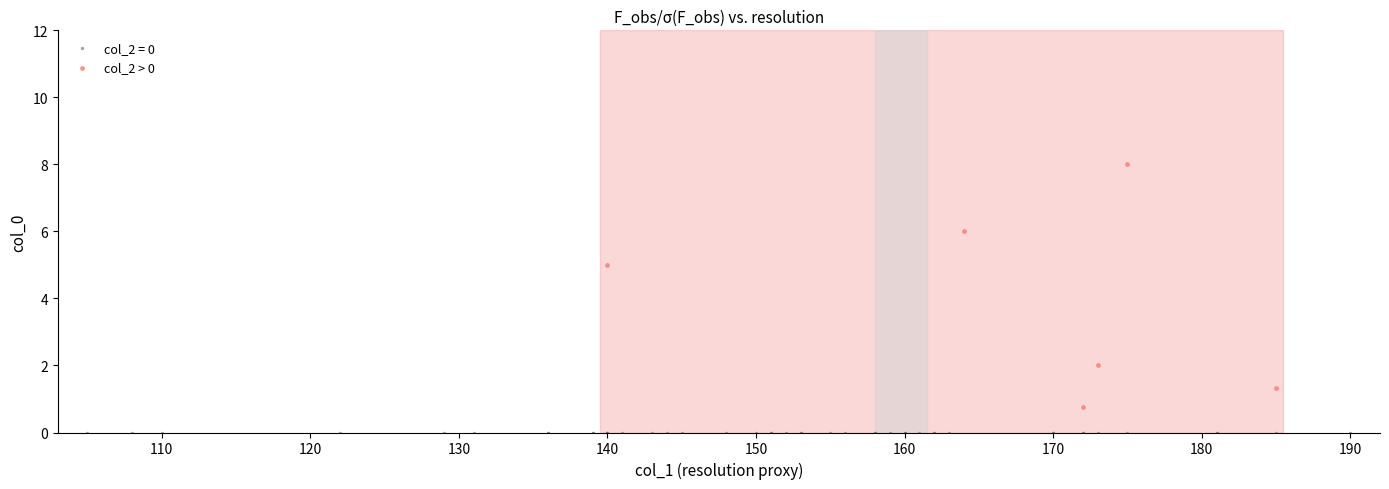

Which series reaches the maximum Y coordinate?

col_2 > 0